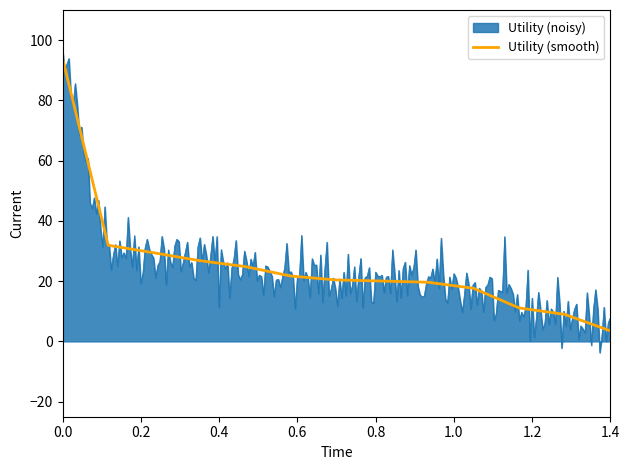

What is the average value?

25.4